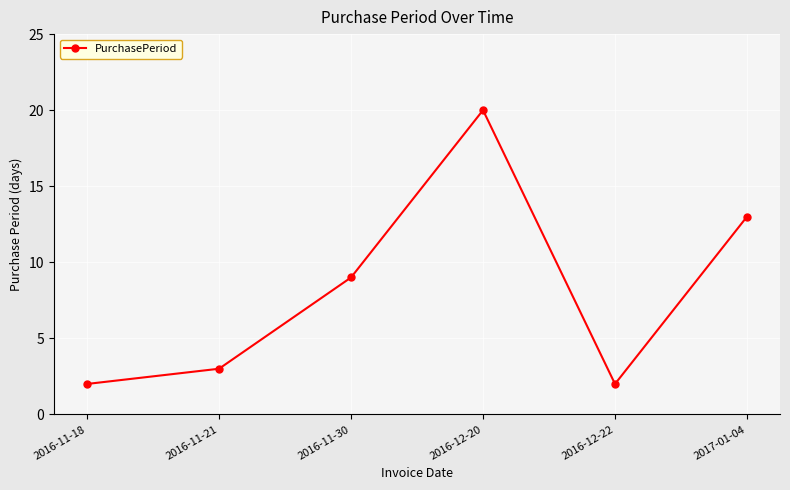

How many distinct data groups are displayed?

1